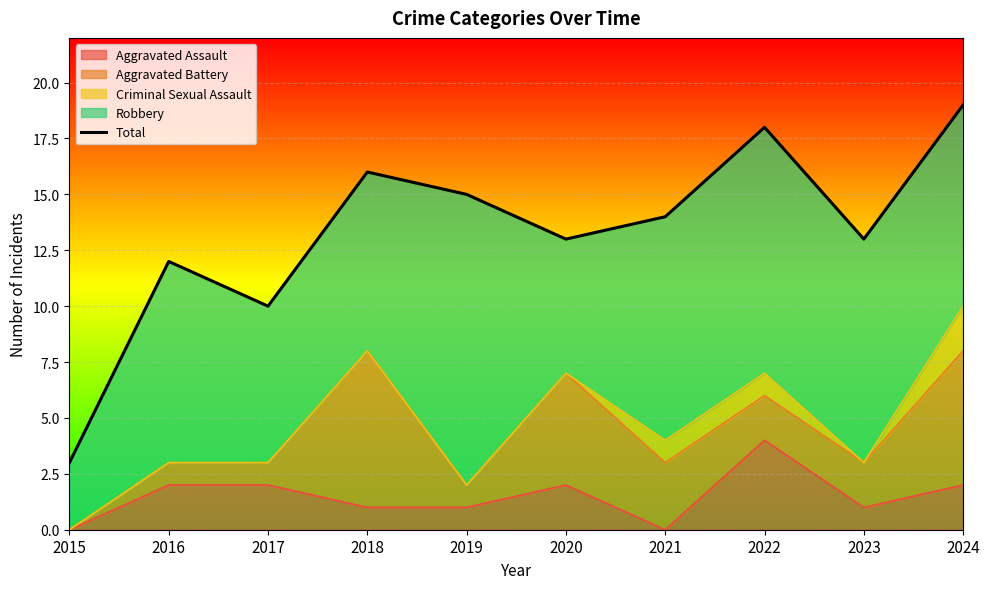

At which label is the value closest to 11?

2016